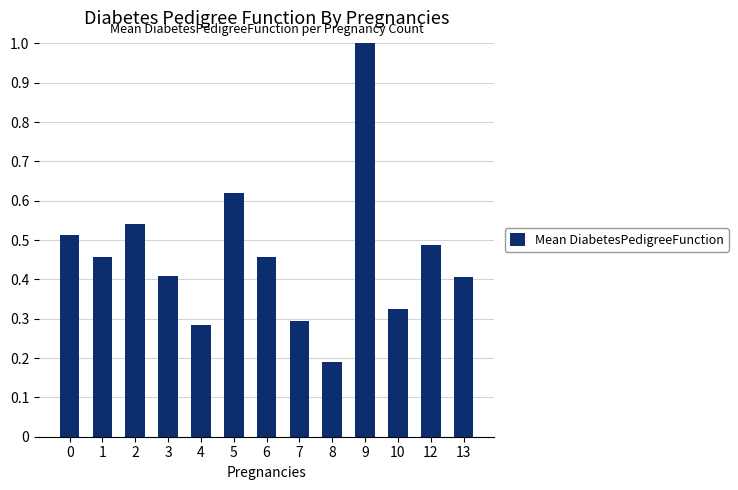

Between 1 and 9, which is larger?

9